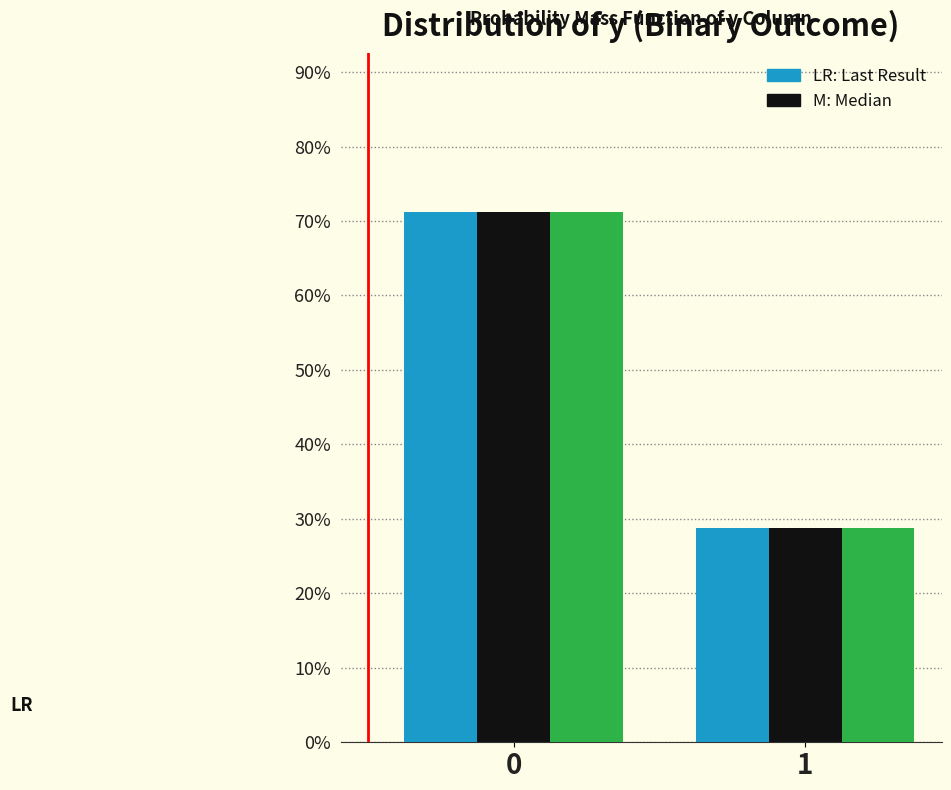

Are the bars horizontal?

No